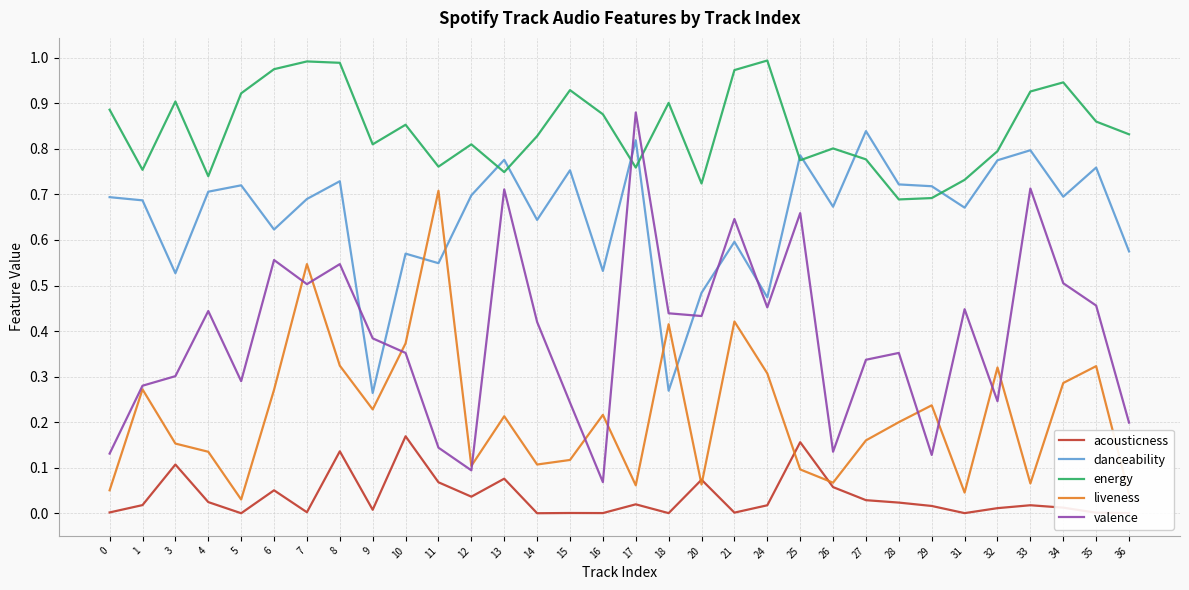

Which series has the widest spread of values?

valence